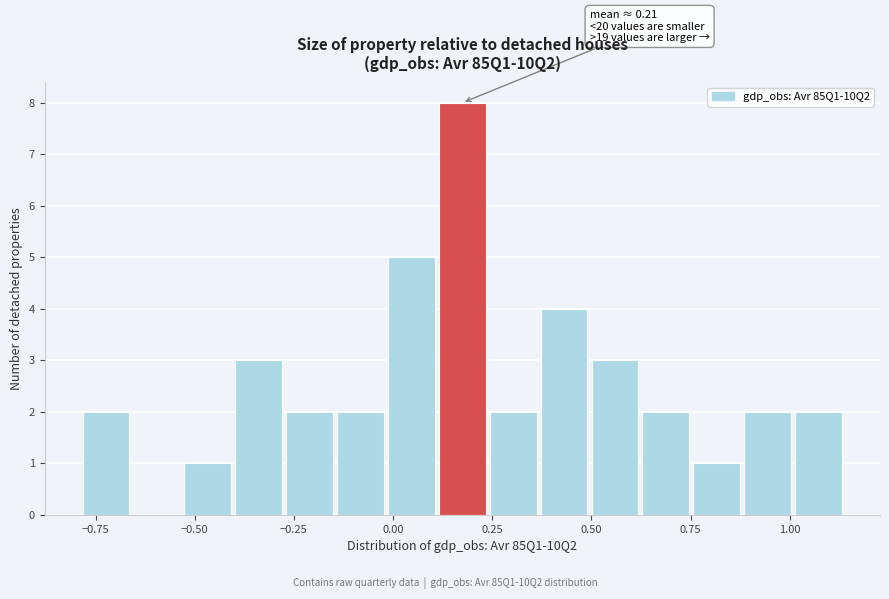

Around what value on the x-axis is the tallest bar? Give the approximate position of its centre, as read against the axis.

0.15